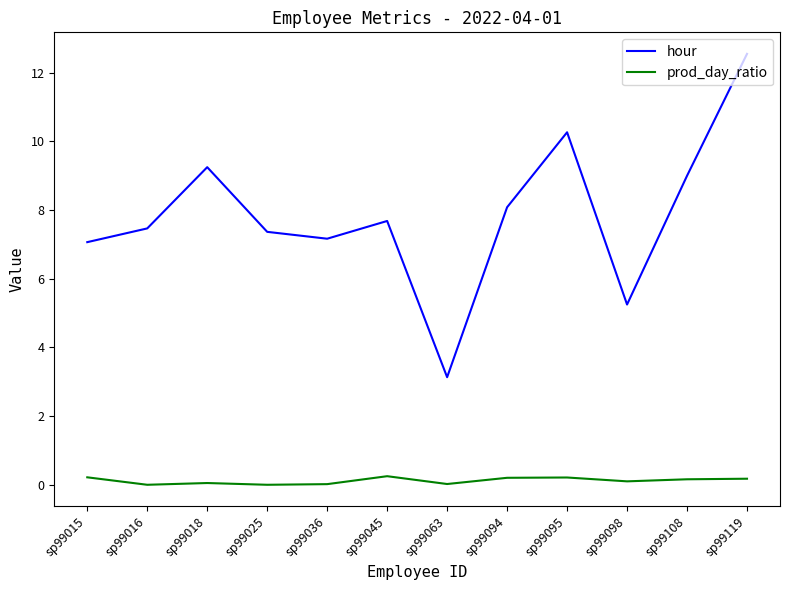

What is the sum of the prod_day_ratio values at sp99015 and sp99063?

0.2